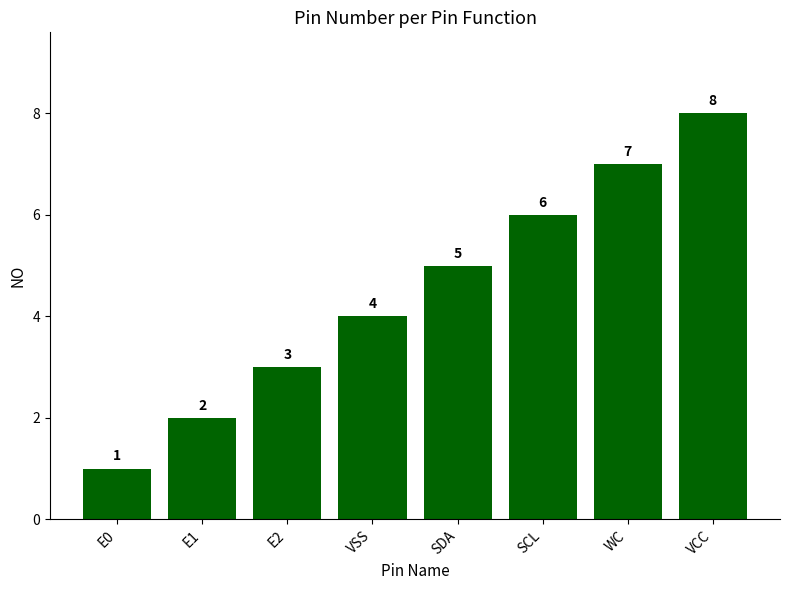

What is the label of the 6th bar from the right?

E2